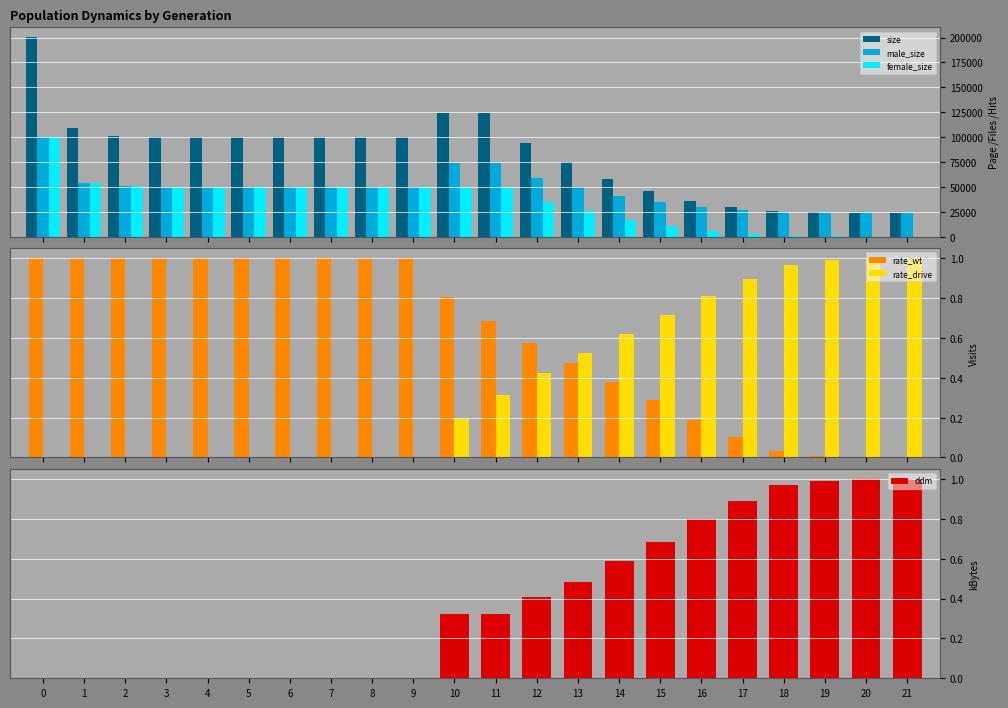

Which series has the largest total across all categories?

size